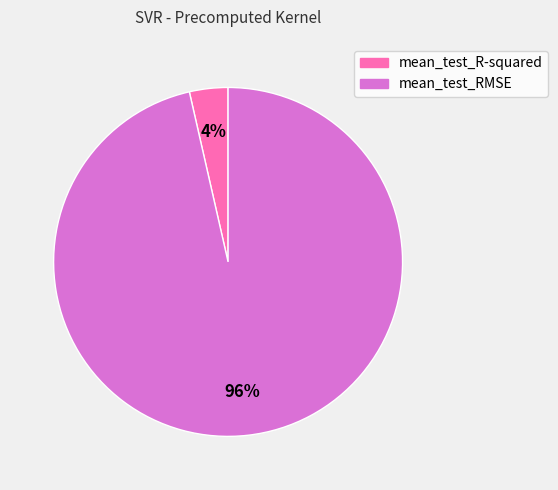

Does mean_test_RMSE represent more than half of the total?

Yes